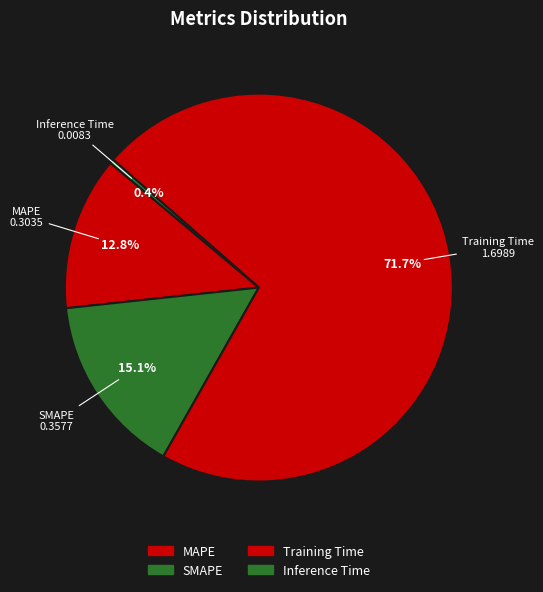

Is the sum of Inference Time and MAPE greater than half?

No